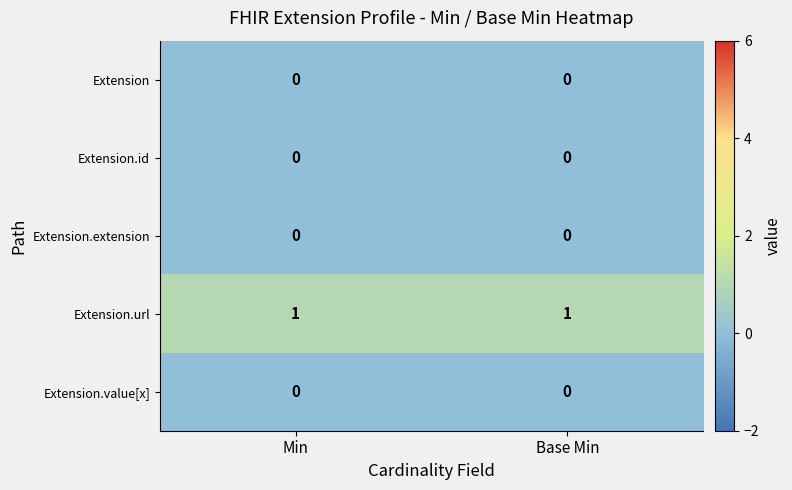

The Extension series shows 0 at Min. True or false?

True